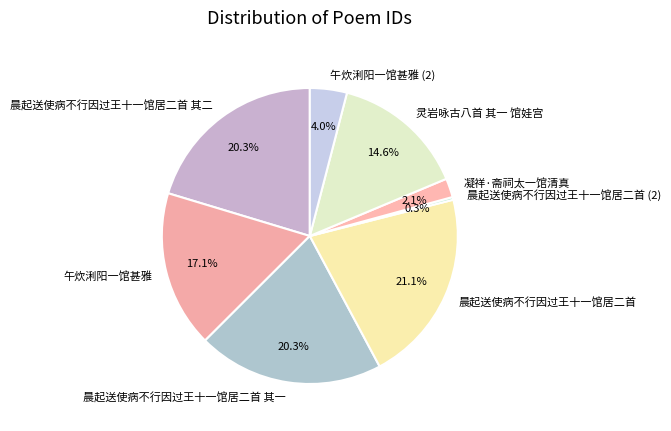

Which category has the smallest portion of the pie?

晨起送使病不行因过王十一馆居二首 (2)